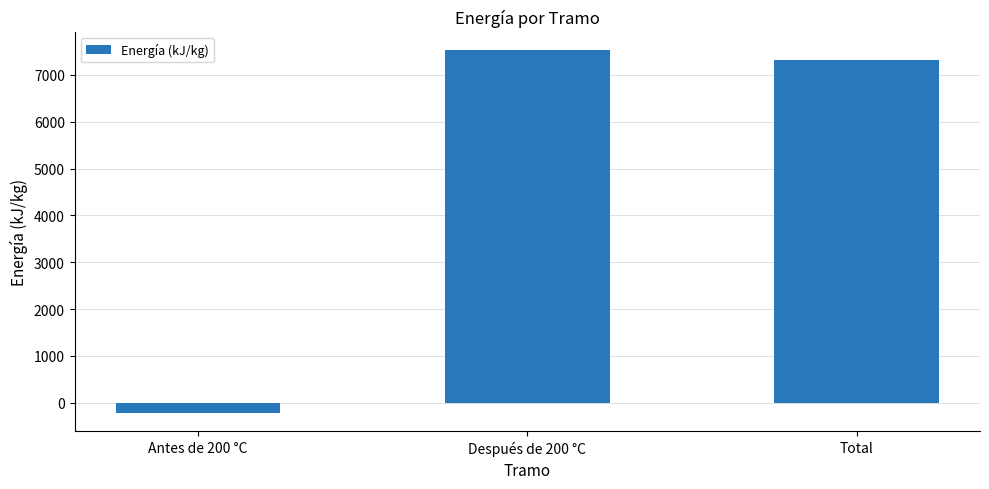

How many distinct data groups are displayed?

1